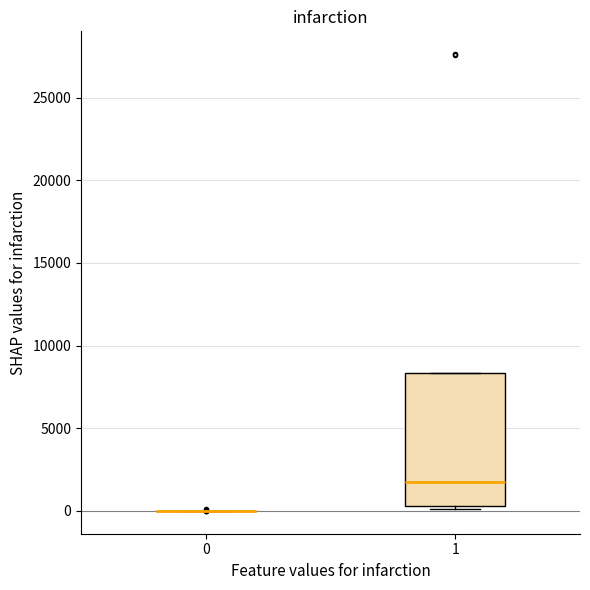

Reading left to right, read every box against the y-axis: the position of its median line, the range the box covers, and the ends of its whiskers. The values are not printed on the chart, so give them approximately, as read against the axis.

0: box collapsed to a line at 0, whiskers 0 to 0
1: median 2000, box 500 to 8500, whiskers 0 to 8500